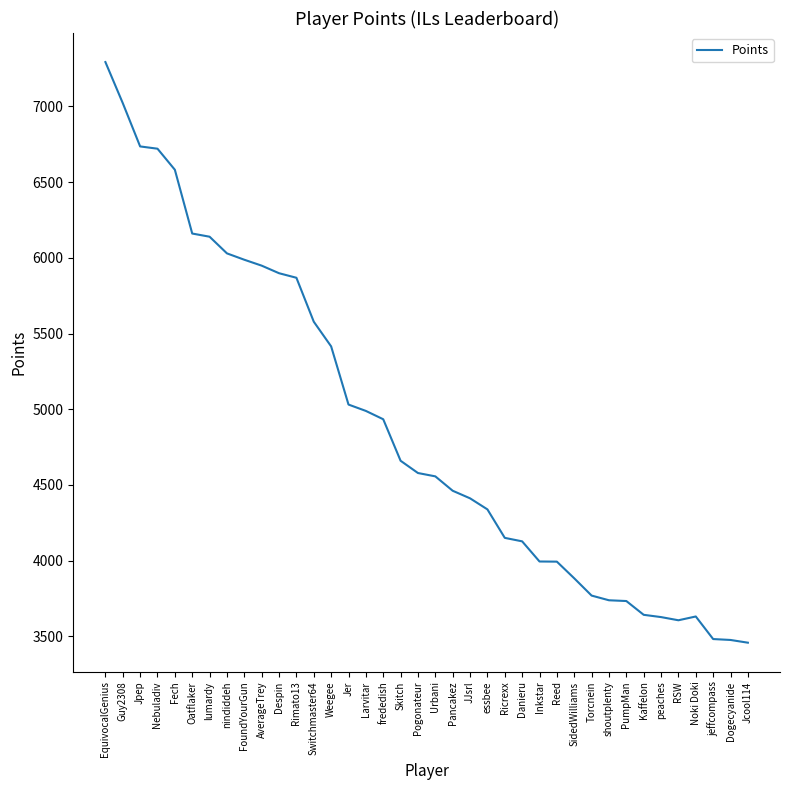

What is the difference between the maximum and minimum values?

3833